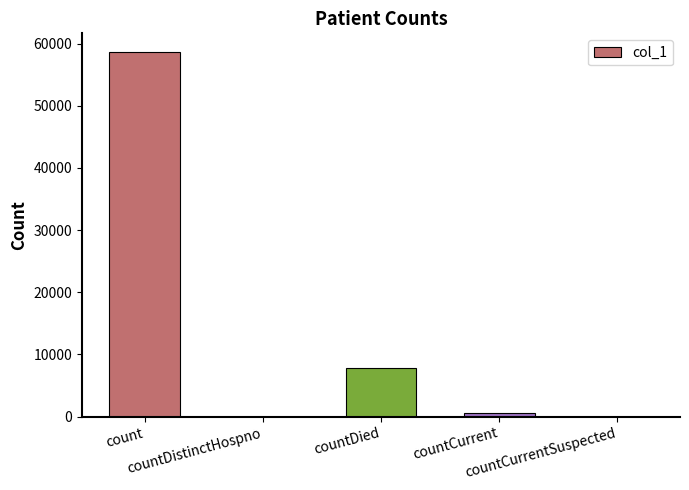

True or false: the data shows 496 at countCurrent.

True